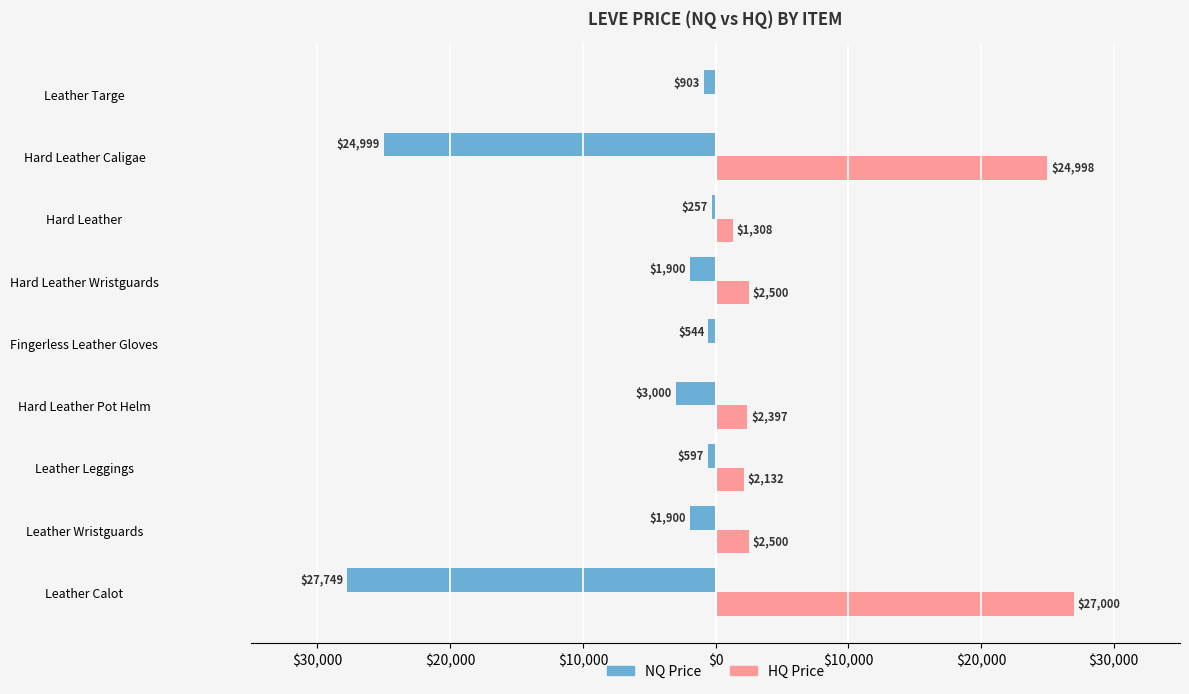

What are all the series names shown in the legend?

NQ Price, HQ Price